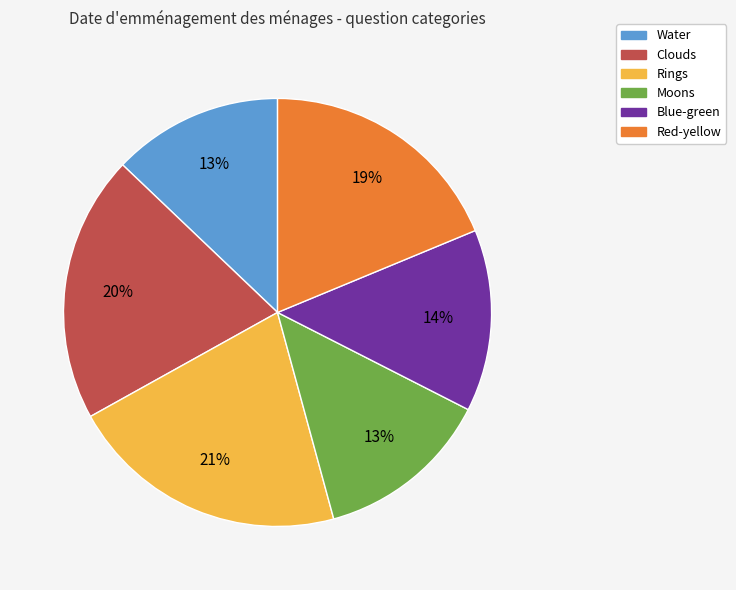

Is there any slice that represents more than half of the pie?

No